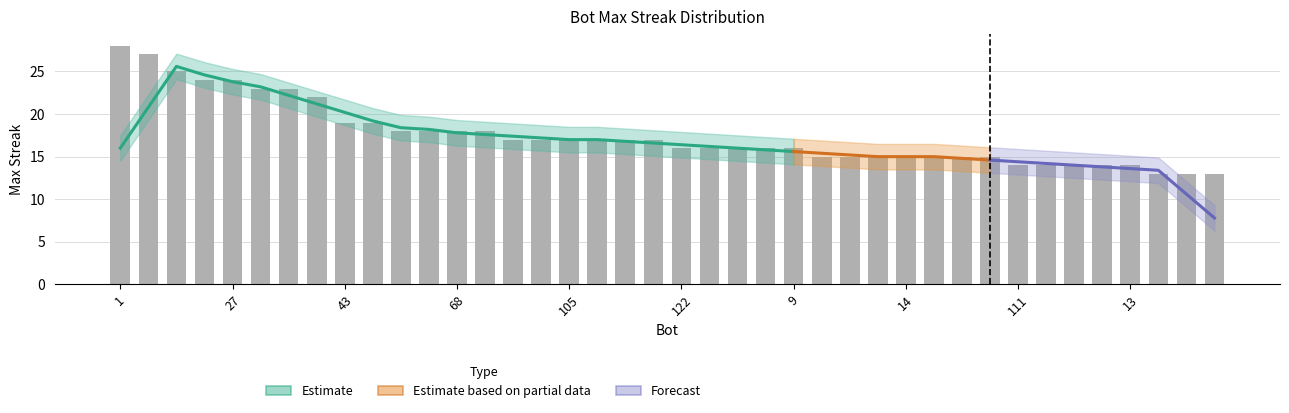

List the labels in order of value, largest first.

1, 24, 116, 101, 27, 107, 103, 112, 43, 37, 117, 89, 68, 44, 125, 109, 105, 75, 48, 12, 122, 97, 95, 65, 9, 88, 64, 26, 14, 11, 2, 0, 111, 102, 38, 33, 13, 127, 86, 59